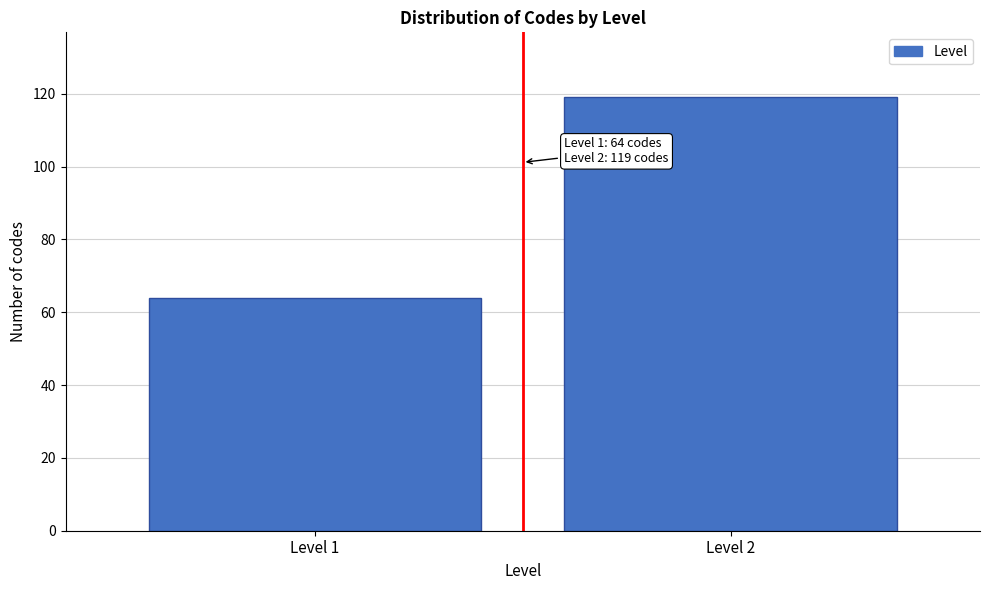

Reading left to right, transcribe all the data shown in this chart.

64	119